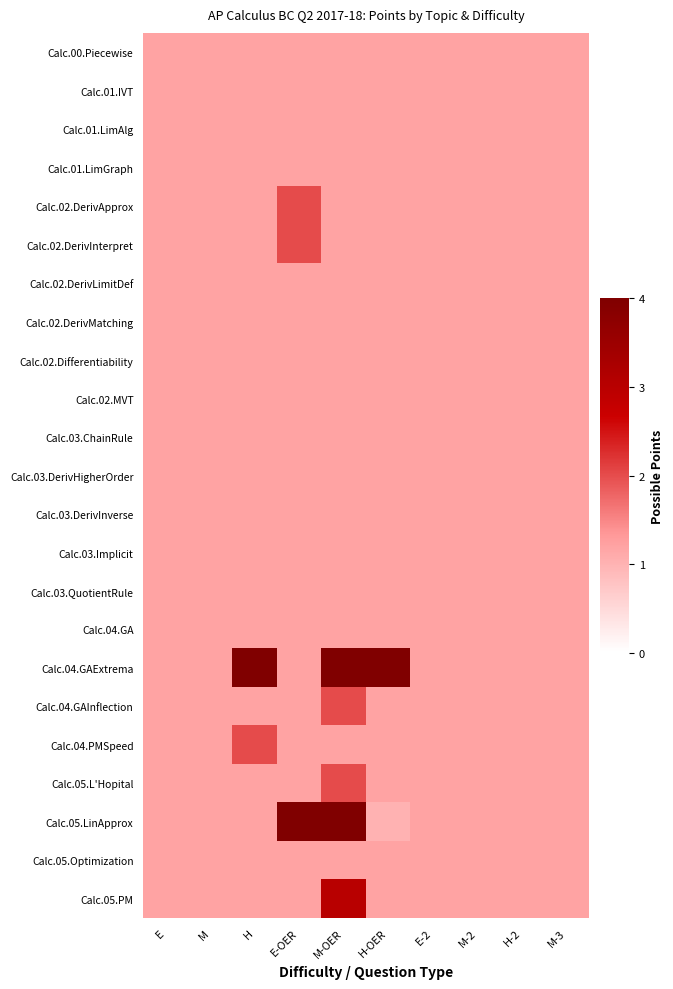

What is the greatest value displayed?

4.0